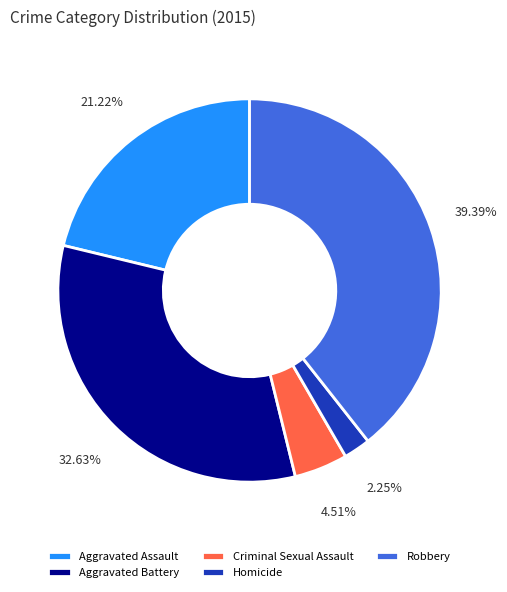

Does Homicide represent more than half of the total?

No